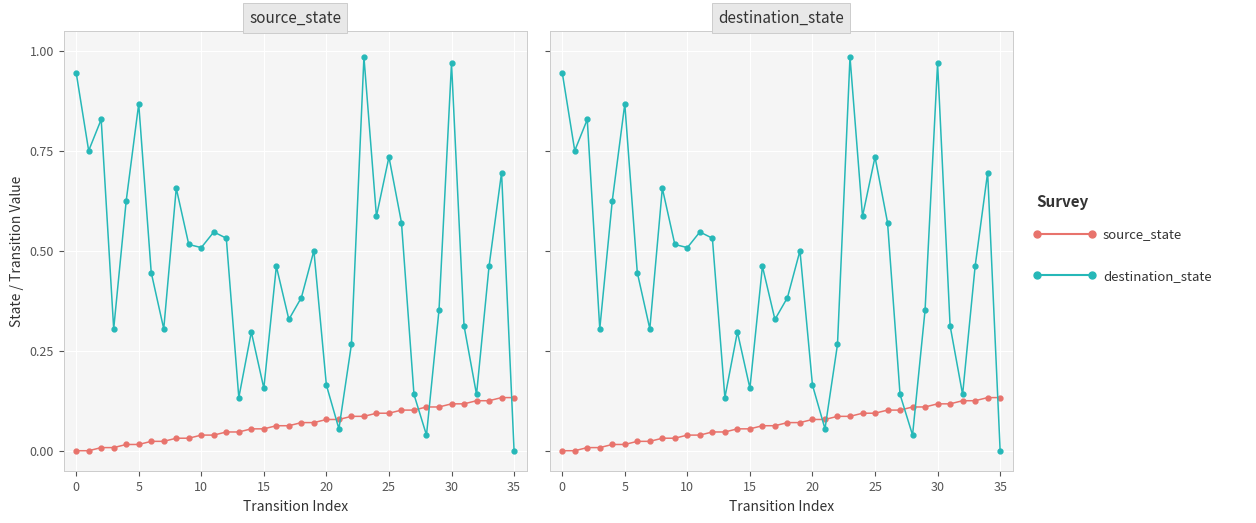

What is the difference between the second highest and second lowest values in the source_state series?

0.1